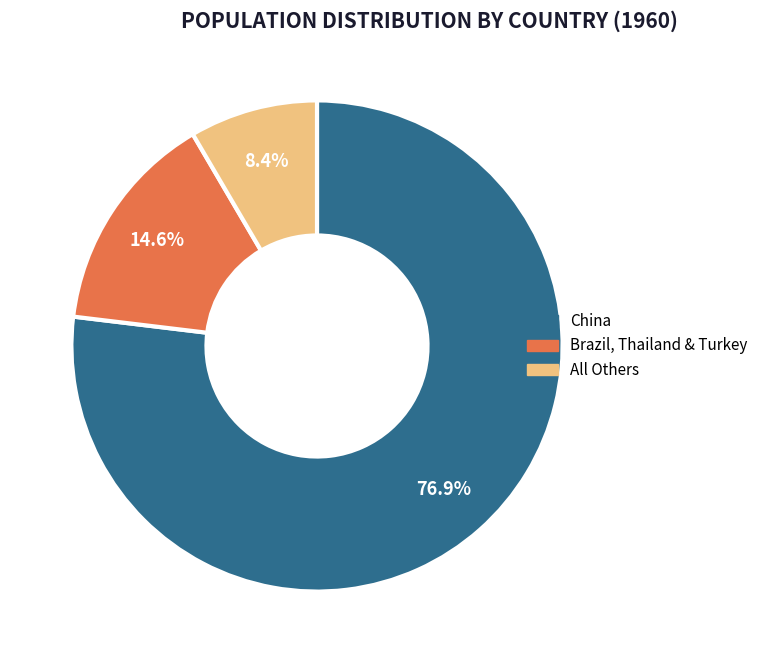

How many segments does this pie chart have?

3